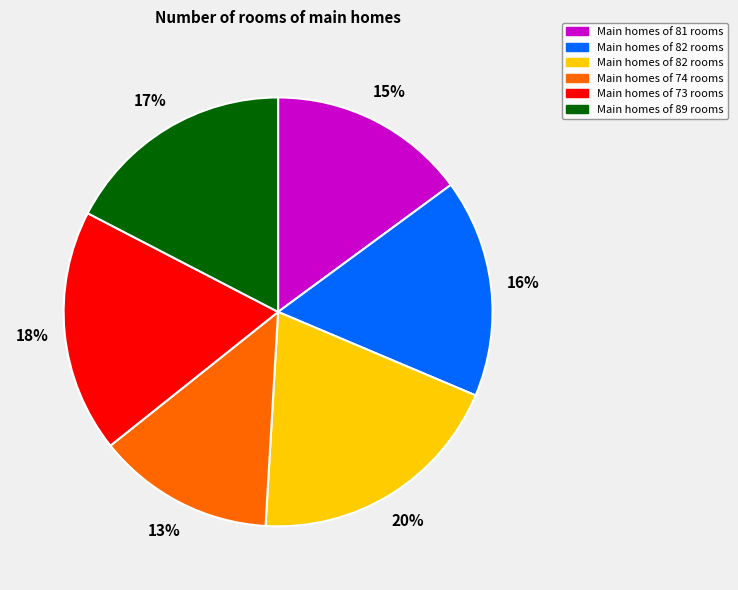

How many segments does this pie chart have?

6